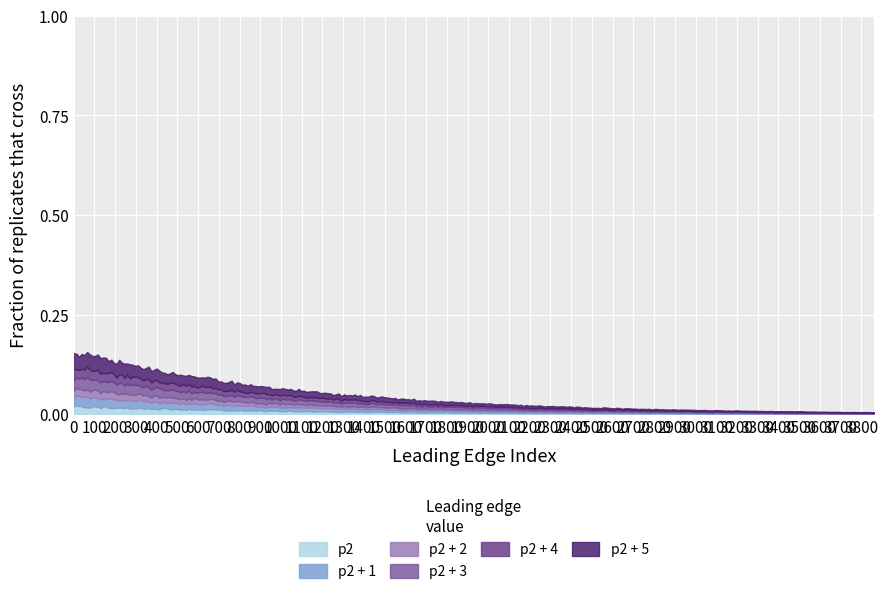

What are all the series names shown in the legend?

p2, p2 + 1, p2 + 2, p2 + 3, p2 + 4, p2 + 5